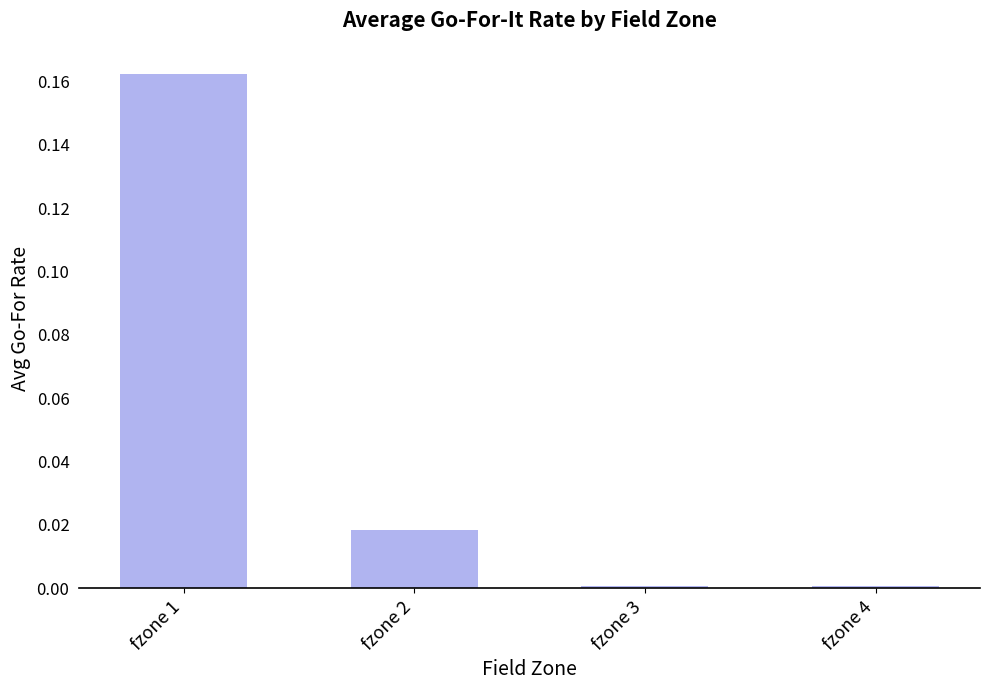

Is it true that the value at fzone 4 is 0.0?

True